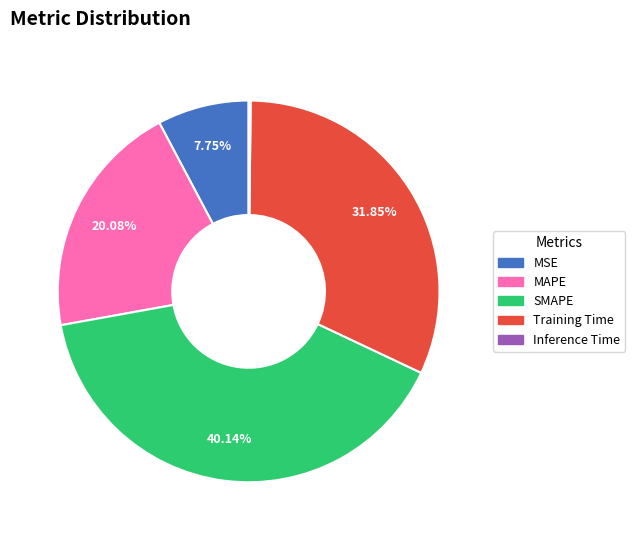

Which has a higher value, Training Time or SMAPE?

SMAPE